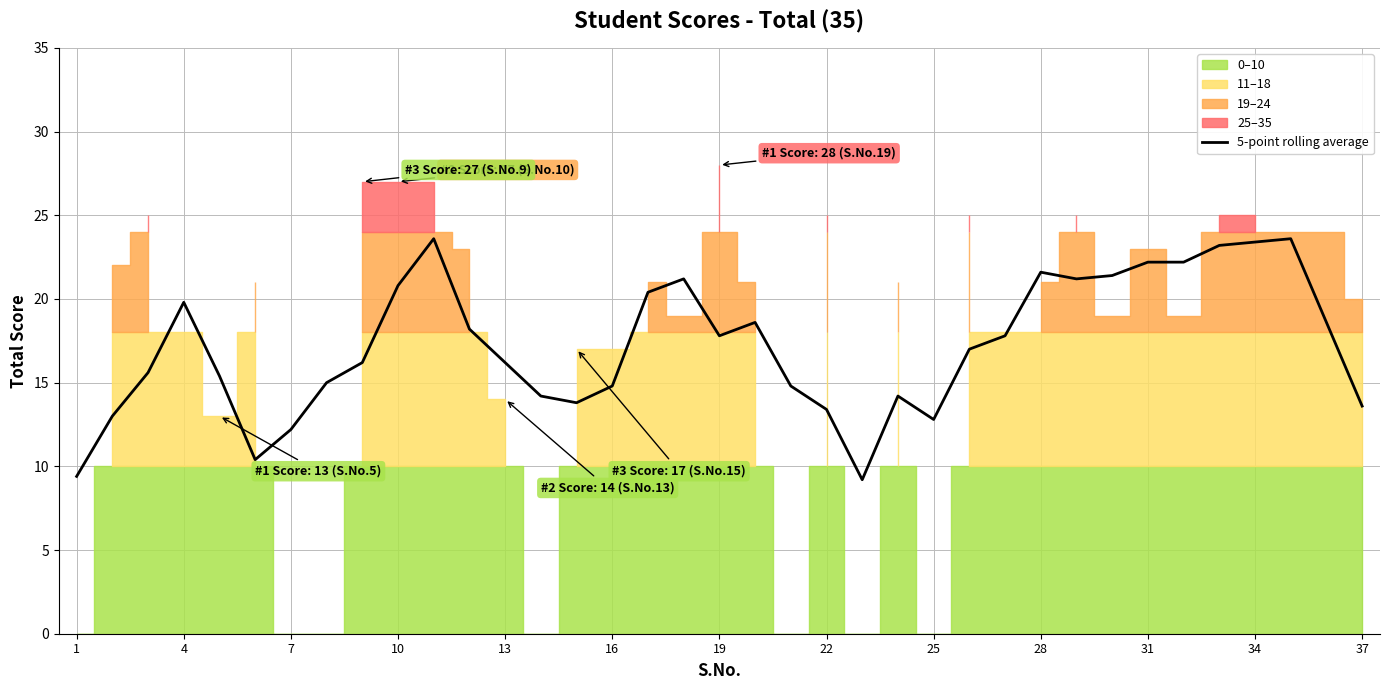

The value of 5-point rolling average at 22 is 9.1. True or false?

False